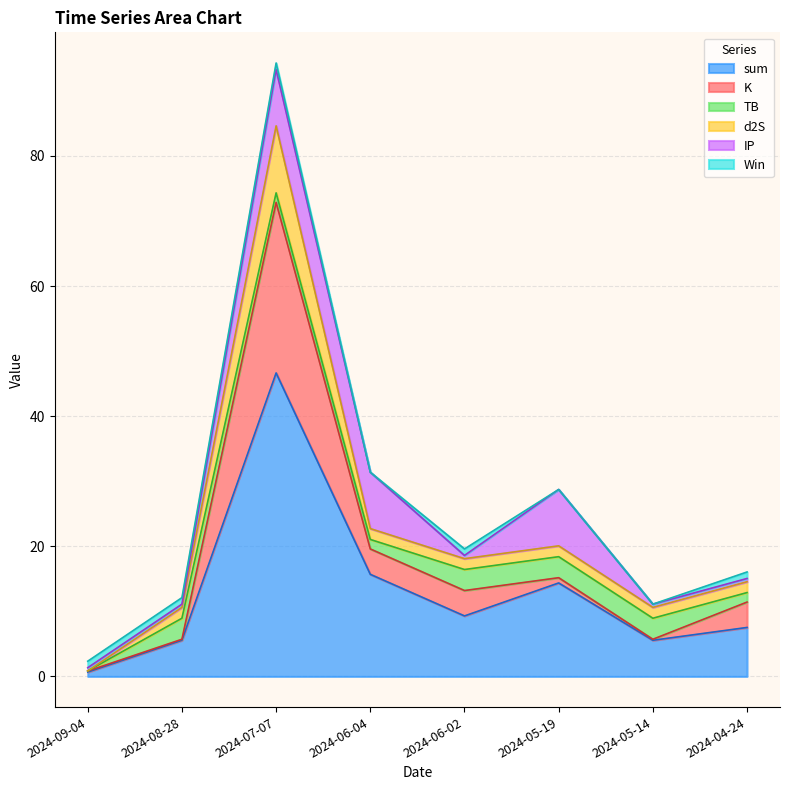

How many data points does each series have?

8